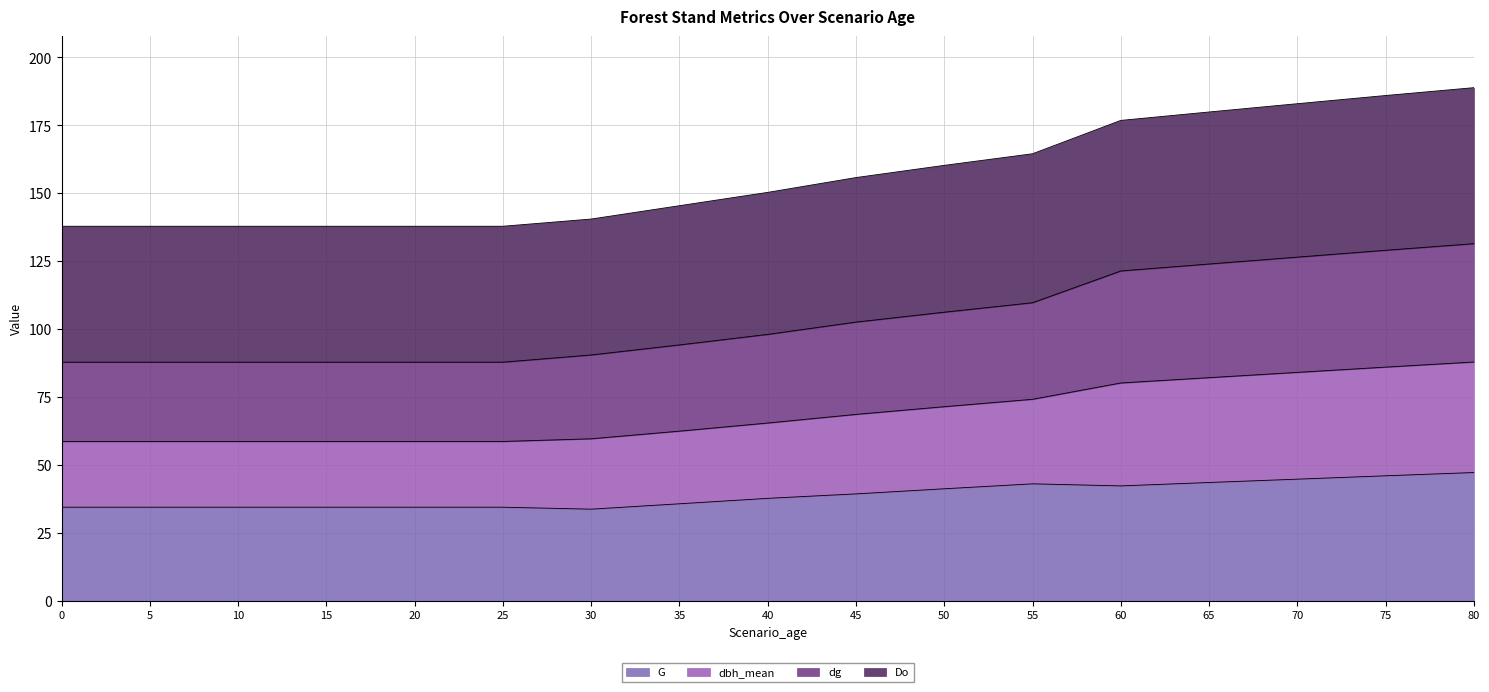

How many series are shown in this chart?

4